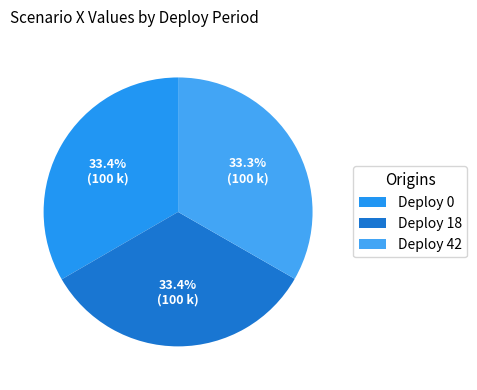

Count the number of slices in the pie.

3